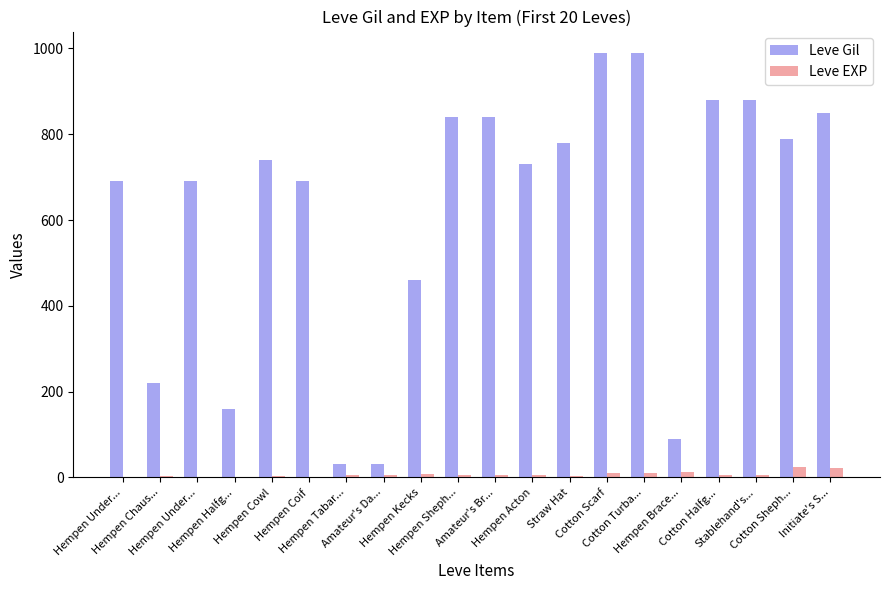

Are the bars horizontal?

No